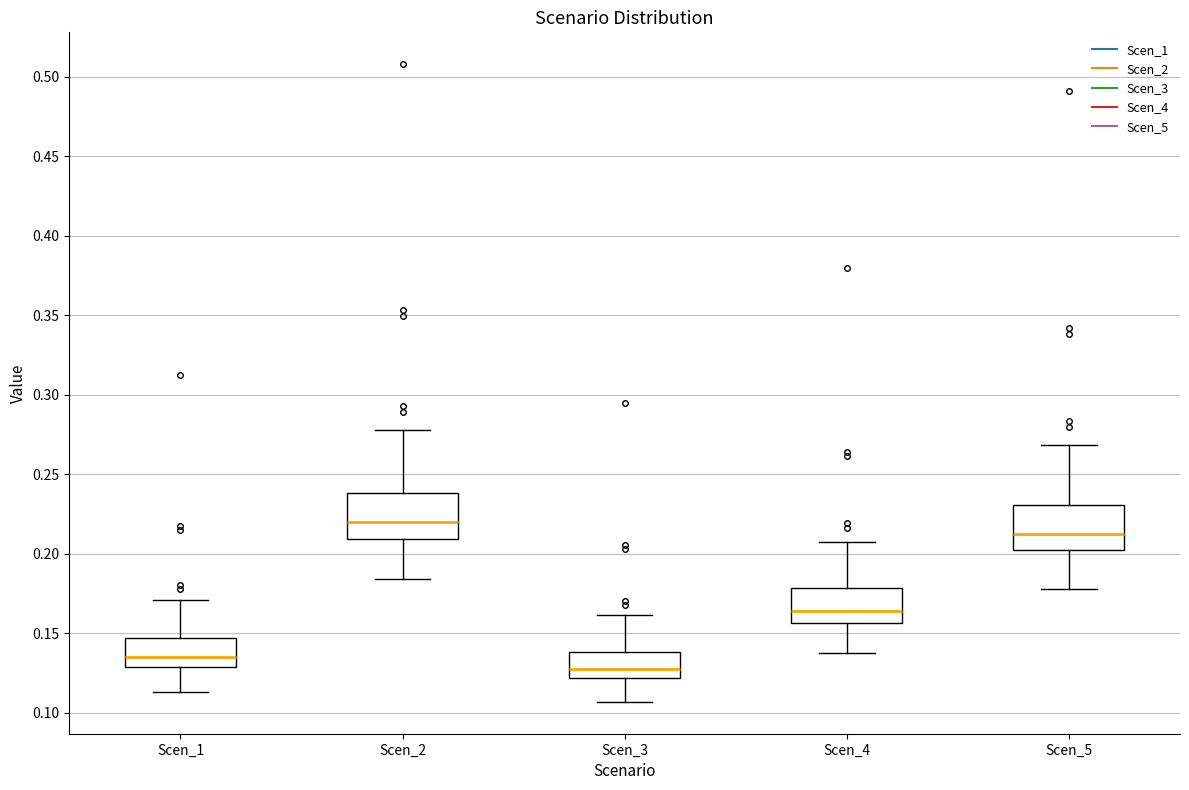

Reading left to right, transcribe this box plot: for each box, give where its median line is, the range the box spans, and where its two whiskers end, as read against the y-axis. The values are not printed on the chart, so give them approximately, as read against the axis.

Scen_1: median 0.135, box 0.130 to 0.145, whiskers 0.115 to 0.170
Scen_2: median 0.220, box 0.210 to 0.240, whiskers 0.185 to 0.280
Scen_3: median 0.130, box 0.120 to 0.140, whiskers 0.105 to 0.160
Scen_4: median 0.165, box 0.155 to 0.180, whiskers 0.140 to 0.210
Scen_5: median 0.215, box 0.205 to 0.230, whiskers 0.180 to 0.270